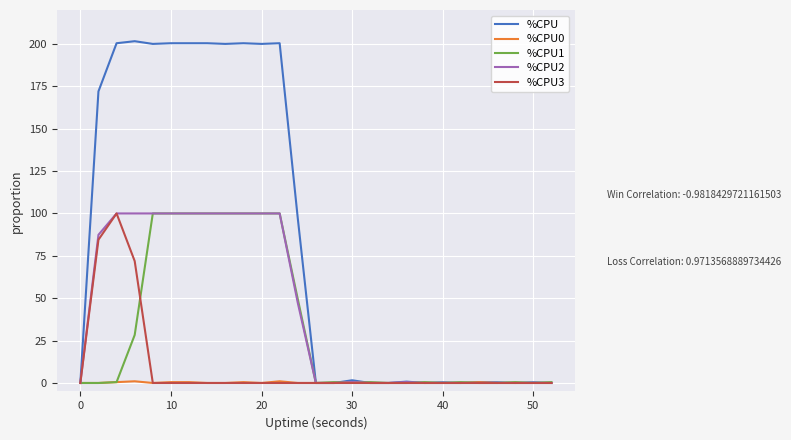

How many %CPU0 values are between 0 and 1?

27